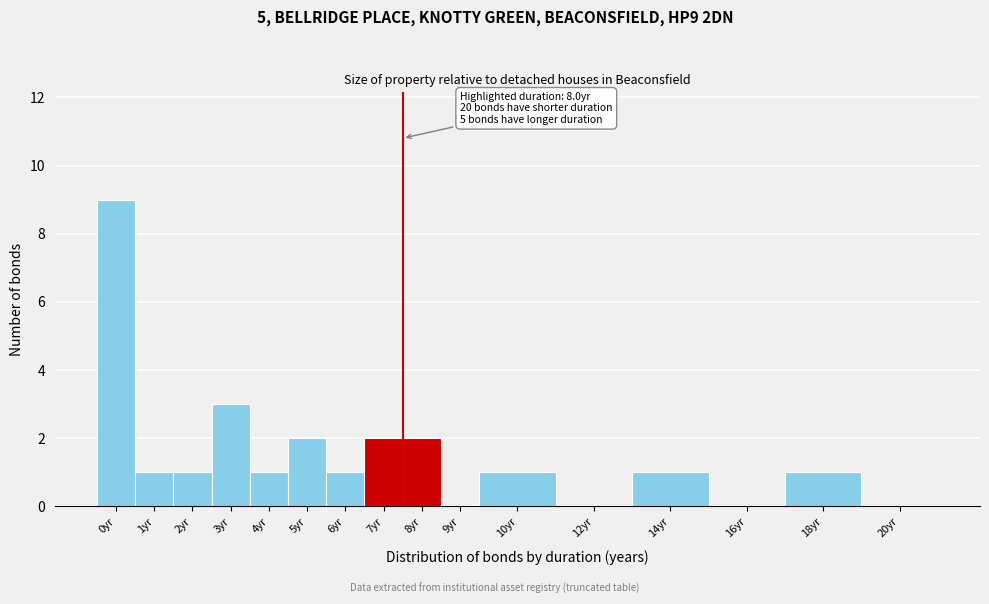

Reading left to right, transcribe all the data shown in this chart.

0yr=9	1yr=1	2yr=1	3yr=3	4yr=1	5yr=2	6yr=1	7yr=2	8yr=2	9yr=0	10yr=1	12yr=0	14yr=1	16yr=0	18yr=1	20yr=0